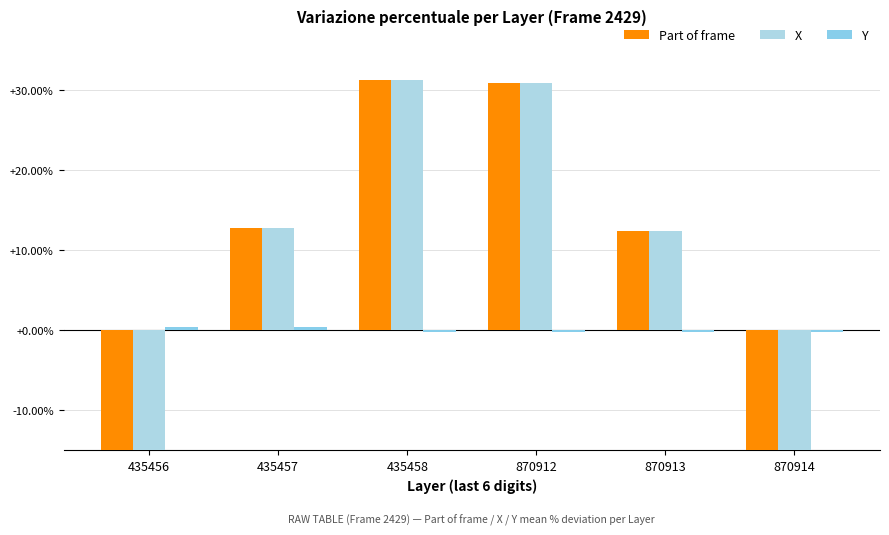

Reading left to right, transcribe all the data shown in this chart.

Part of frame: 435456=-43.5	435457=12.8	435458=31.3	870912=30.9	870913=12.3	870914=-43.8
X: 435456=-43.5	435457=12.8	435458=31.3	870912=30.9	870913=12.3	870914=-43.8
Y: 435456=0.4	435457=0.4	435458=-0.2	870912=-0.2	870913=-0.2	870914=-0.2